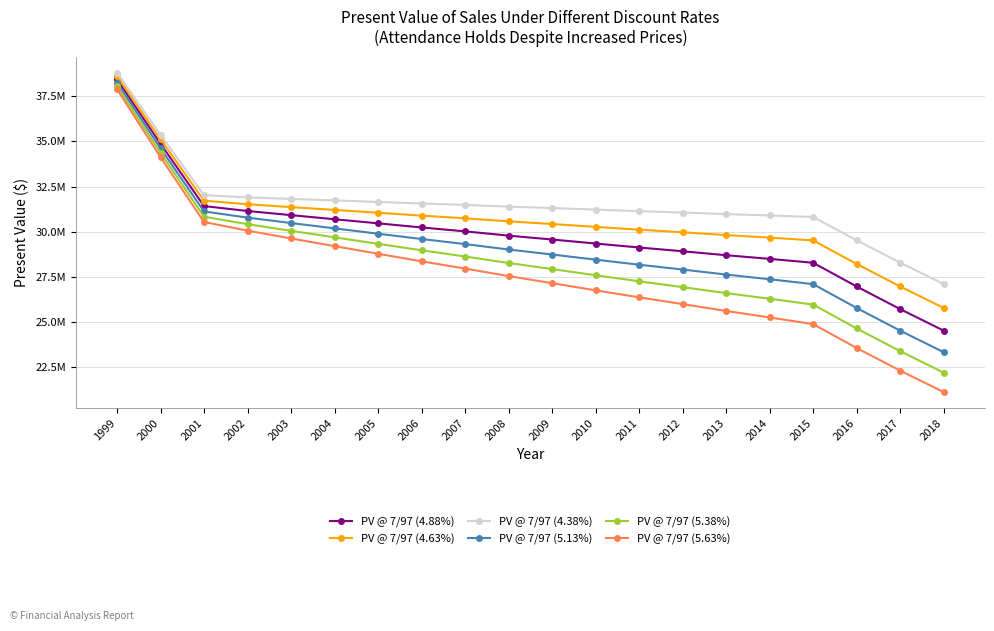

At which category does the chart reach its peak across all series?

1999